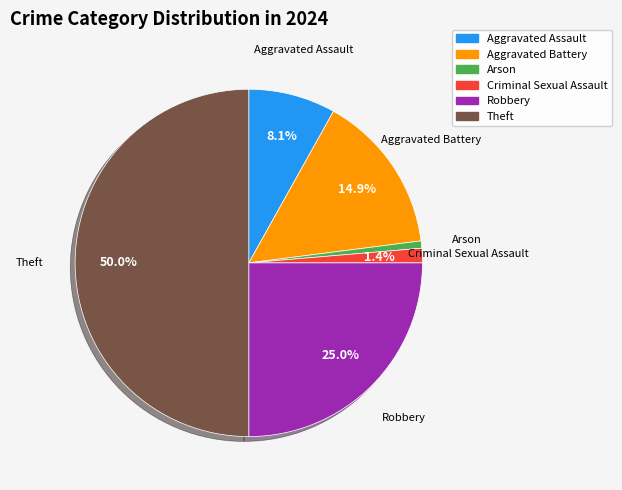

What is the ratio of the value at Aggravated Assault to the value at Arson?

12.0